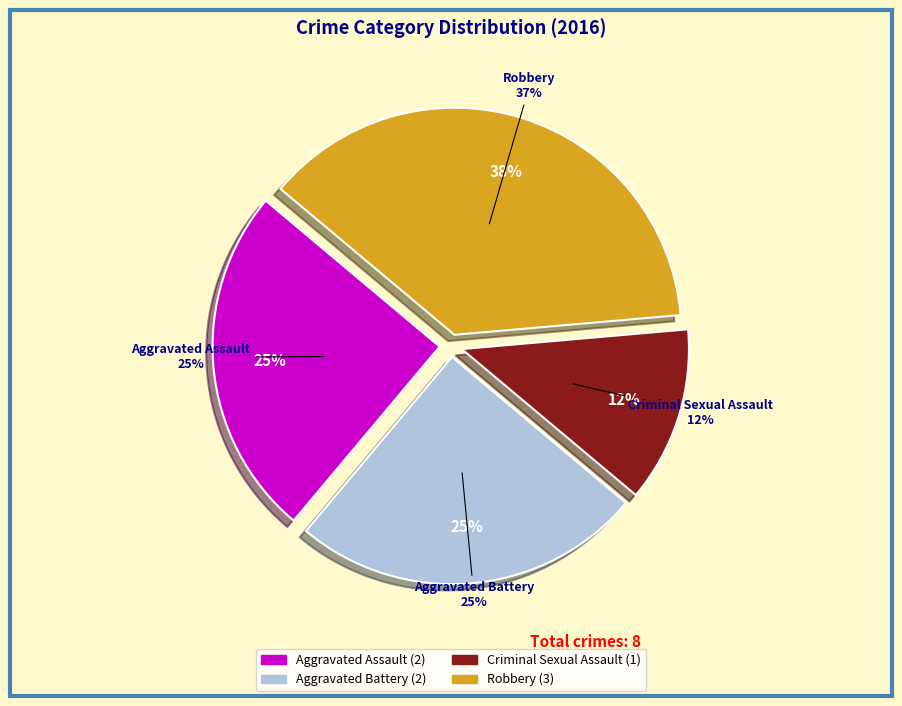

To the nearest percent, what is the difference between the Robbery and Criminal Sexual Assault slice percentages?

25%